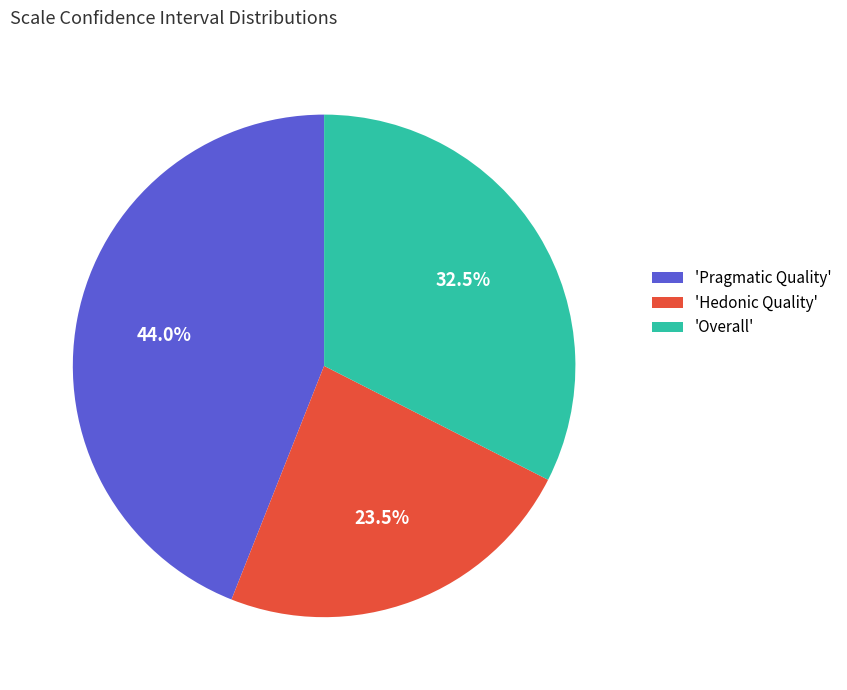

Combined, do 'Overall' and 'Pragmatic Quality' account for over 50%?

Yes